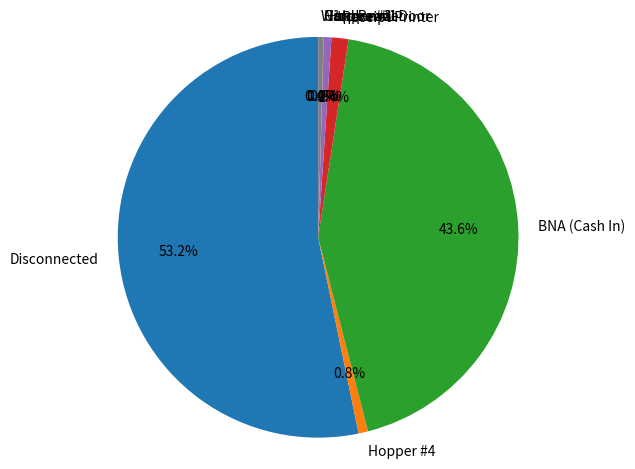

To the nearest percent, what is the combined percentage of Hopper #1 and Hopper #4?

1%